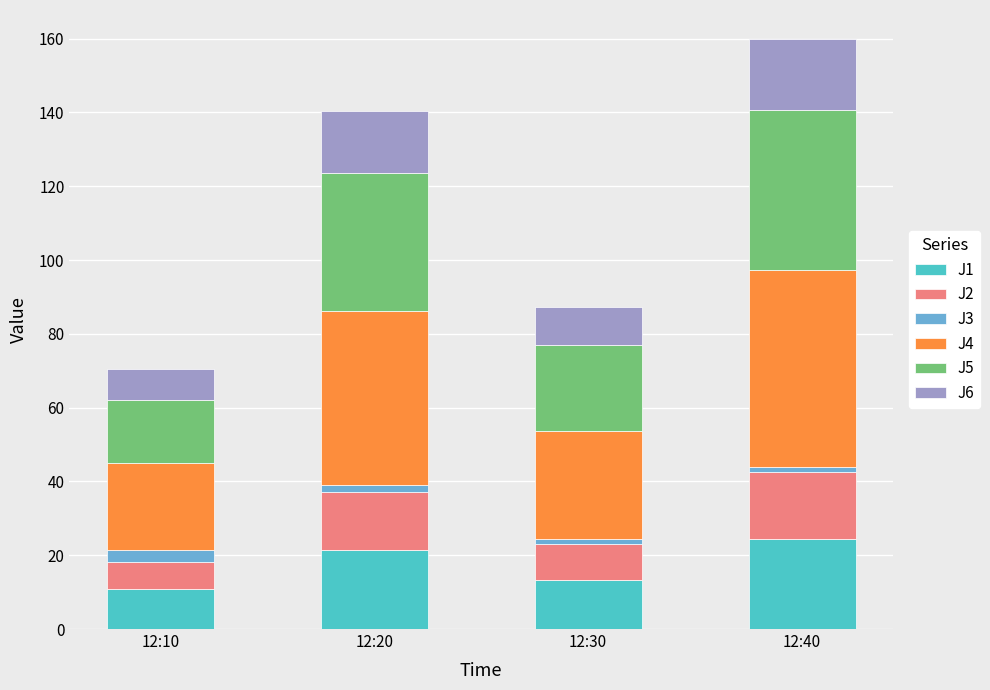

Does the chart contain stacked bars?

Yes